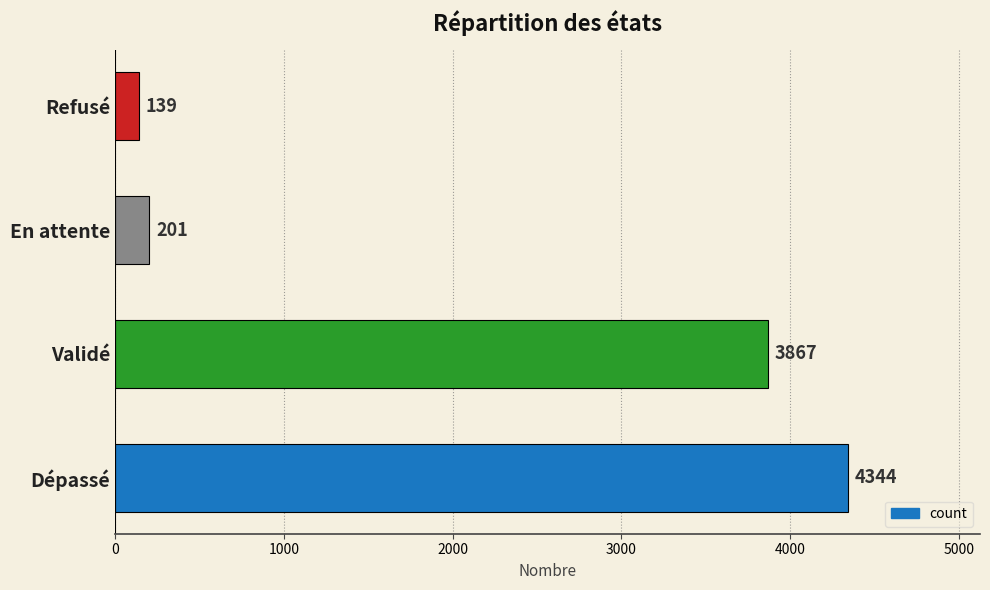

How many data points are less than 3867?

2